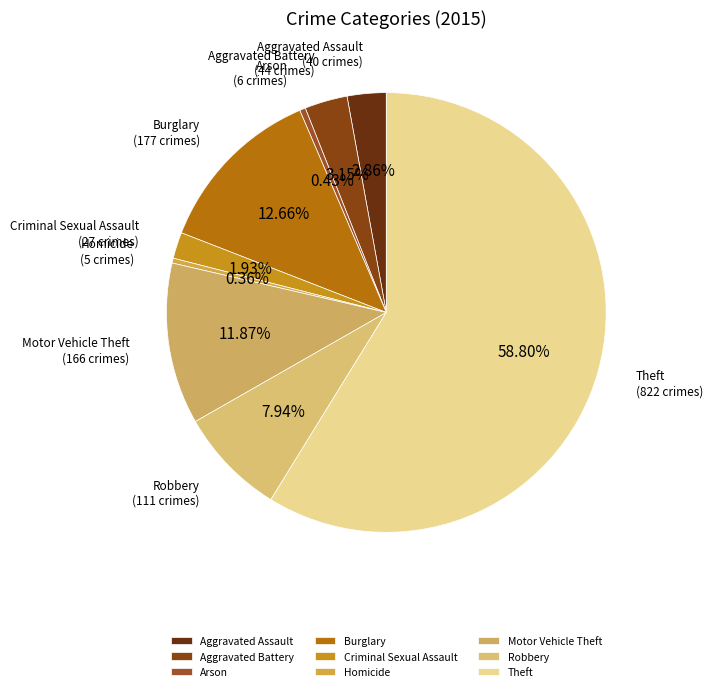

True or false: Criminal Sexual Assault accounts for 2% of the total.

True